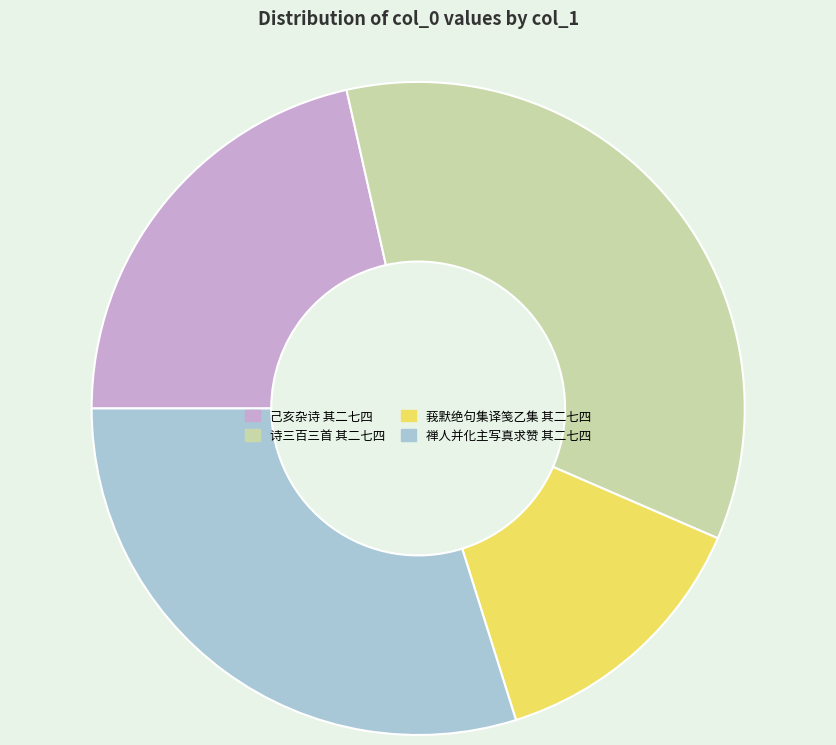

Is the sum of 诗三百三首 其二七四 and 己亥杂诗 其二七四 greater than half?

Yes